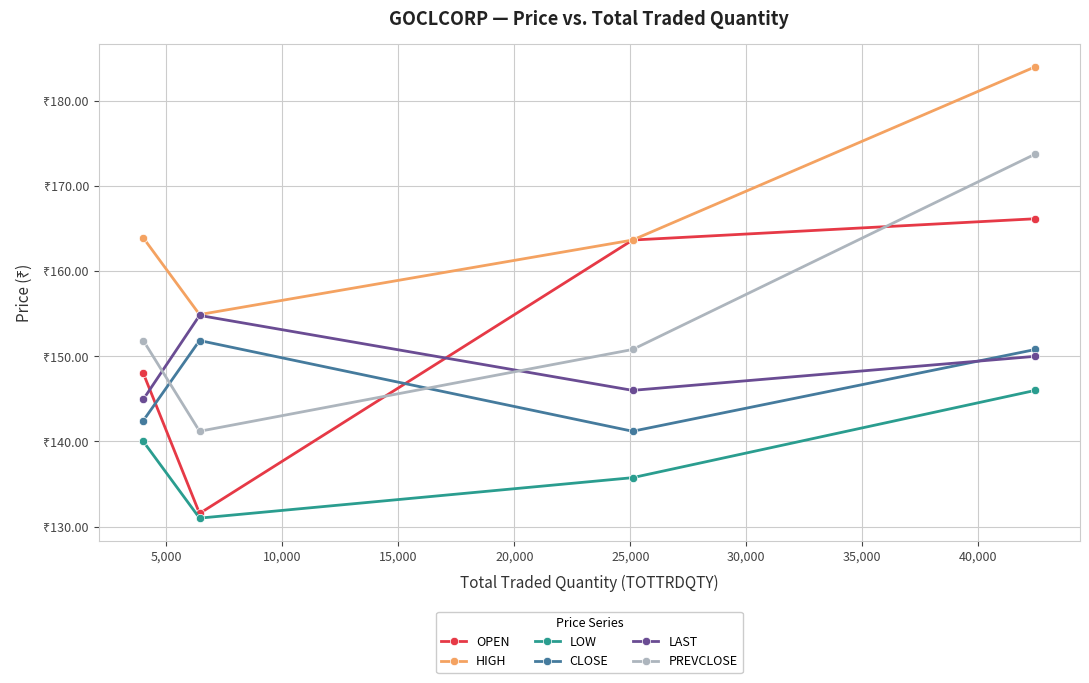

What is the minimum value for PREVCLOSE?

141.2